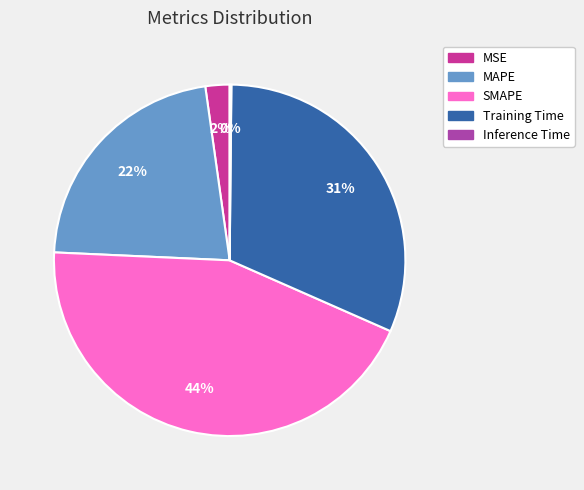

To the nearest percent, what is the difference between the largest and smallest slice percentages?

44%